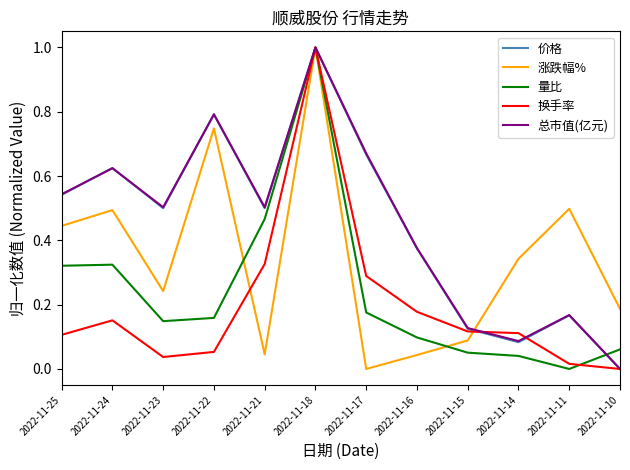

What is the highest value of the 总市值(亿元) series?

1.0